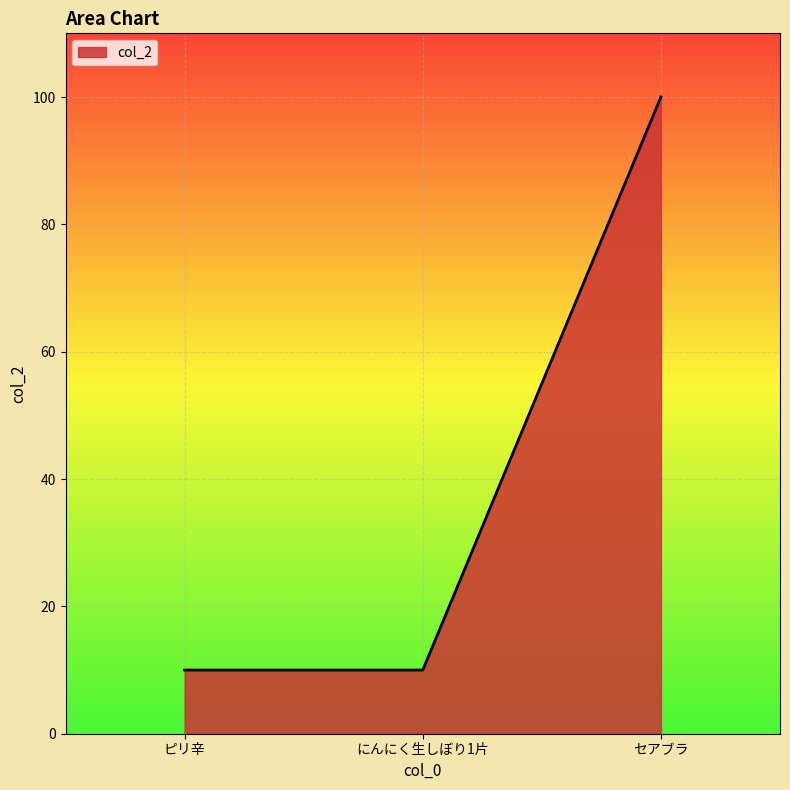

Reading left to right, extract all data points from this chart.

ピリ辛=10	にんにく生しぼり1片=10	セアブラ=100